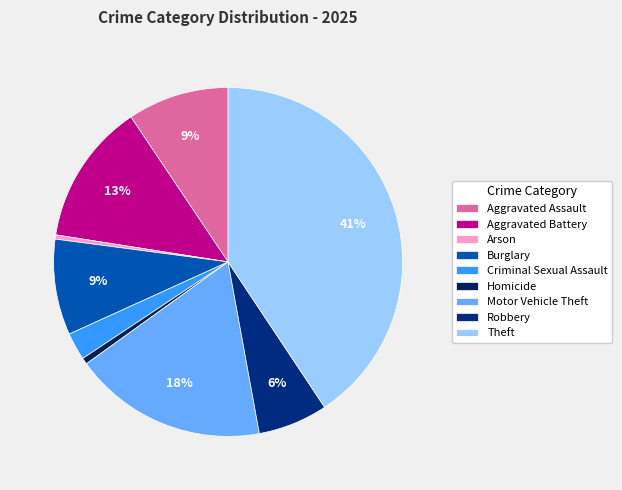

Is Robbery the majority of the pie?

No